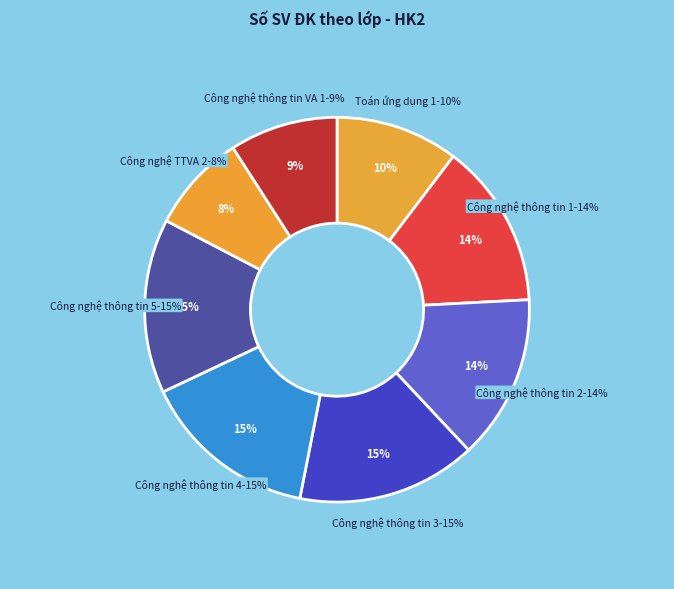

Which has a higher value, Công nghệ thông tin VA 1 K62 or Công nghệ thông tin 2 62?

Công nghệ thông tin 2 62